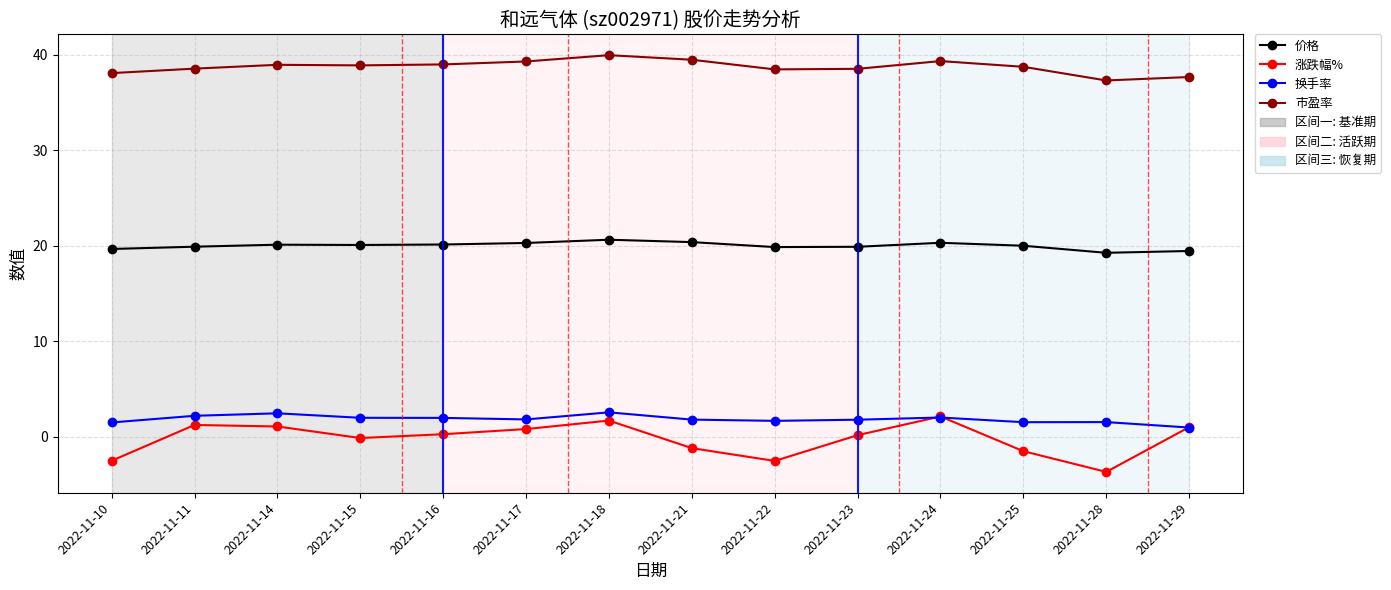

How many lines are shown in the chart?

4